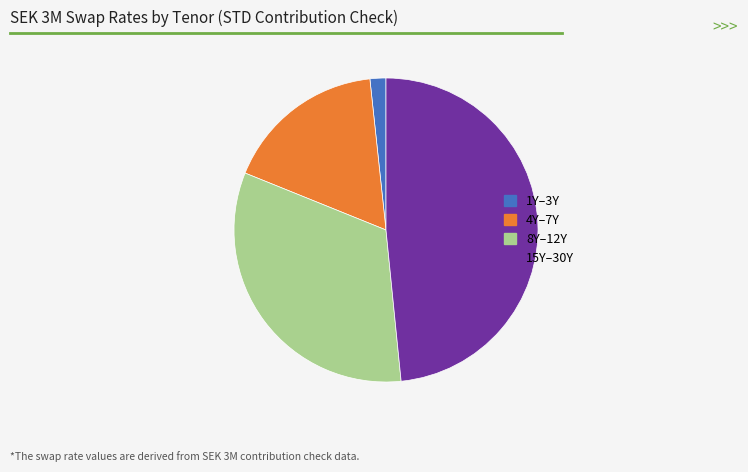

Is it true that 15Y–30Y is 57% of the pie?

False